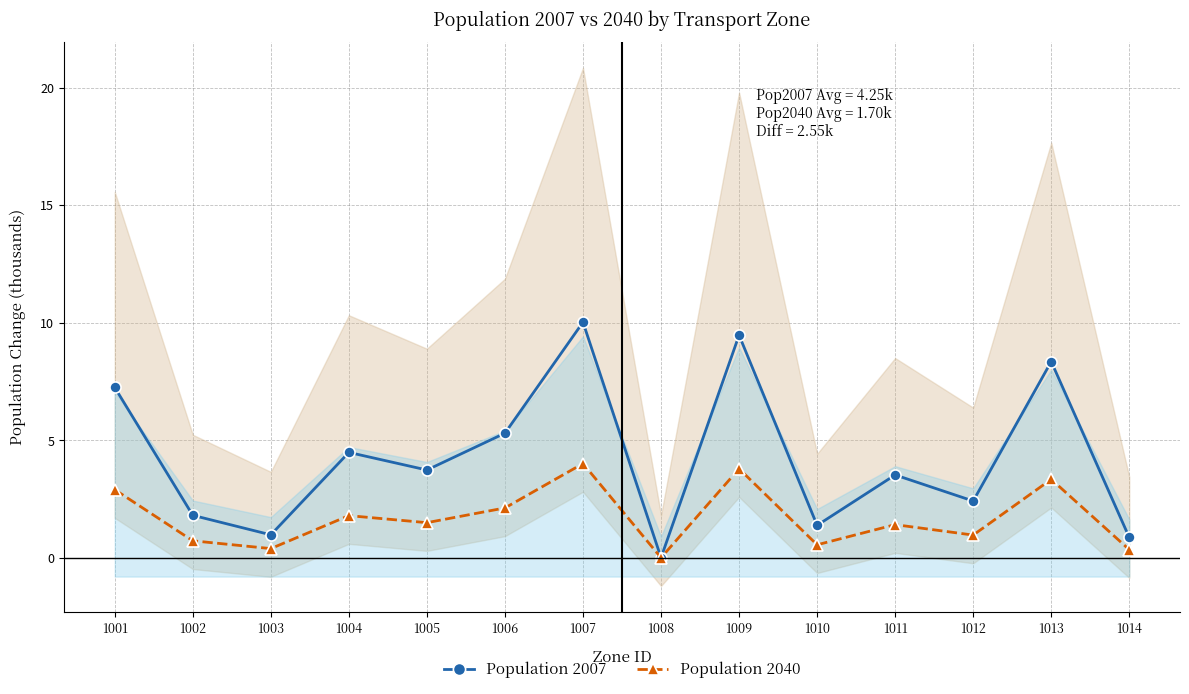

Rank the categories by Population 2007 value from lowest to highest.

1008, 1014, 1003, 1010, 1002, 1012, 1011, 1005, 1004, 1006, 1001, 1013, 1009, 1007